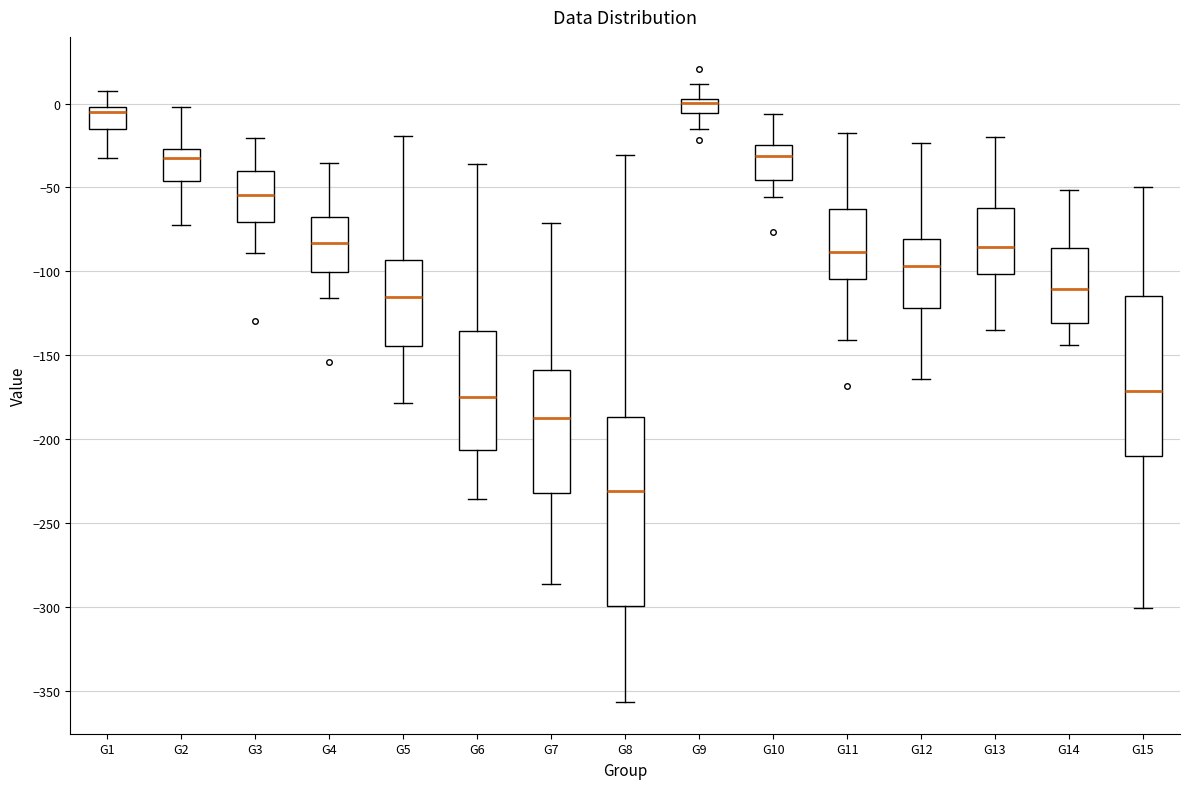

Which box is the tallest, from its lower edge to its upper edge?

G8